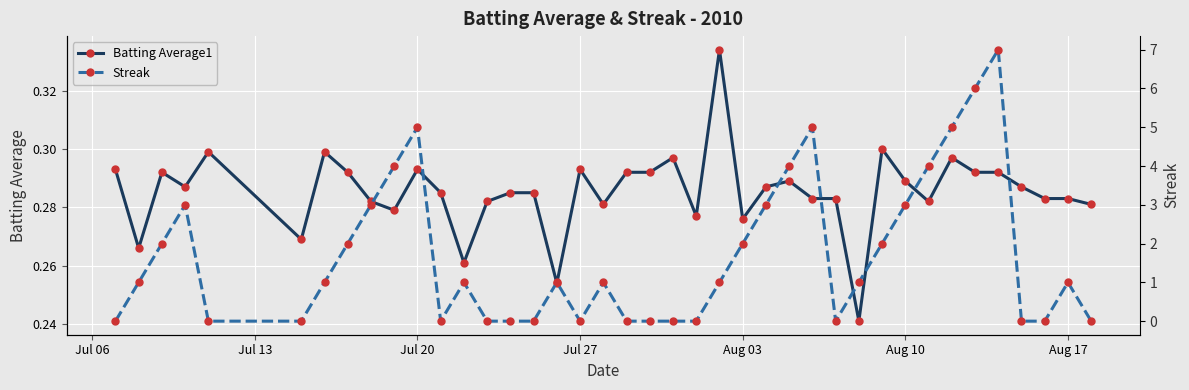

What are all the series names shown in the legend?

Batting Average1, Streak